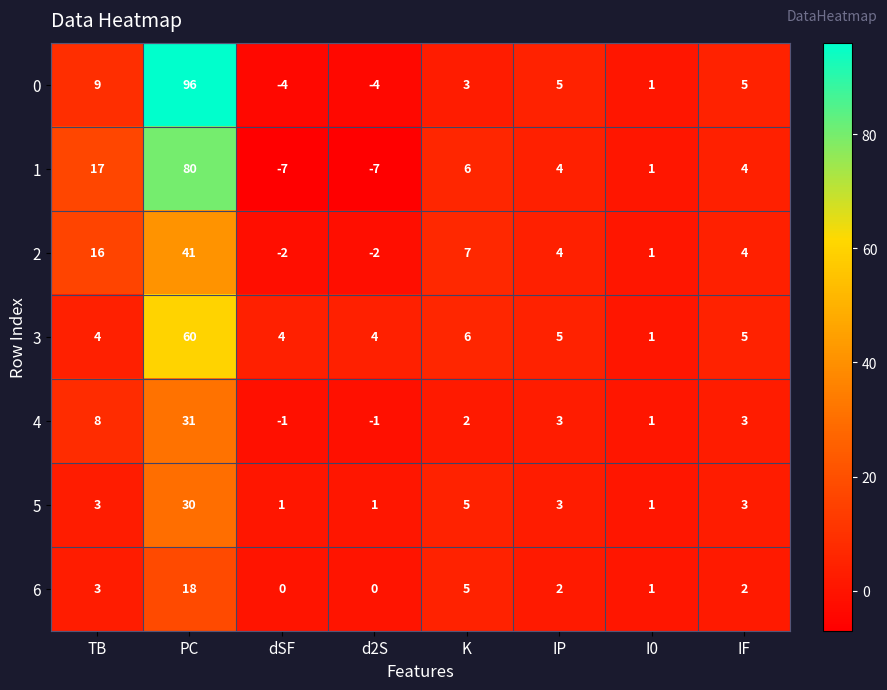

Which series has the widest spread of values?

0